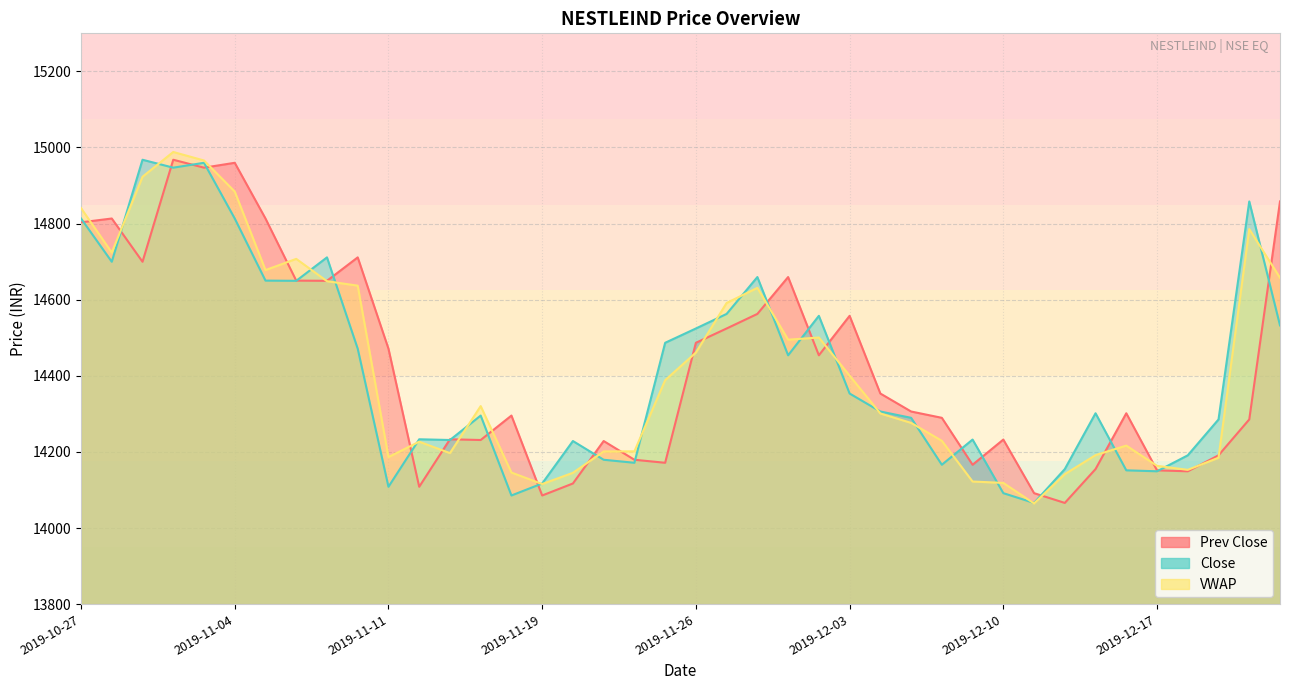

What position from the right is 2019-11-06?

33